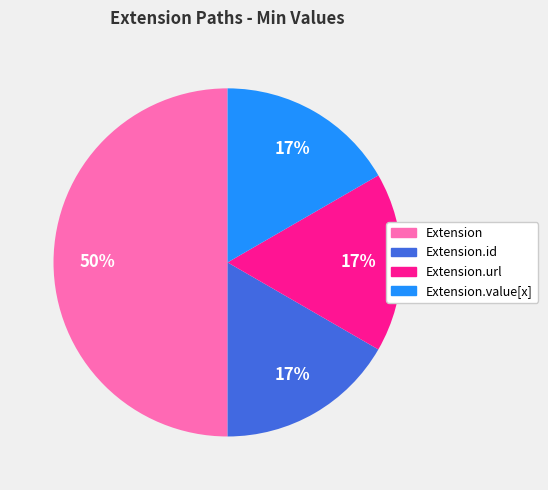

To the nearest percent, what is the average slice percentage?

25%